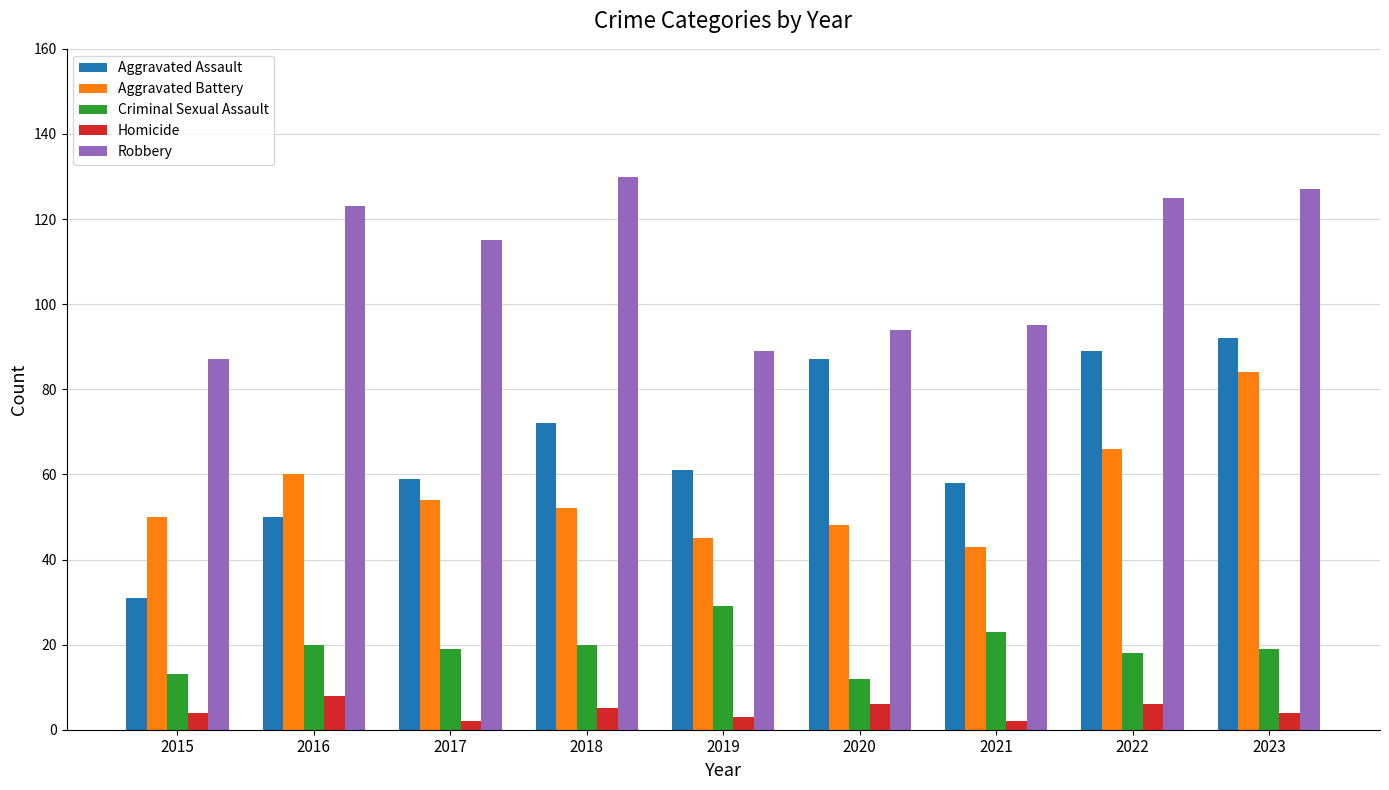

Which category has the highest value across all series?

2018